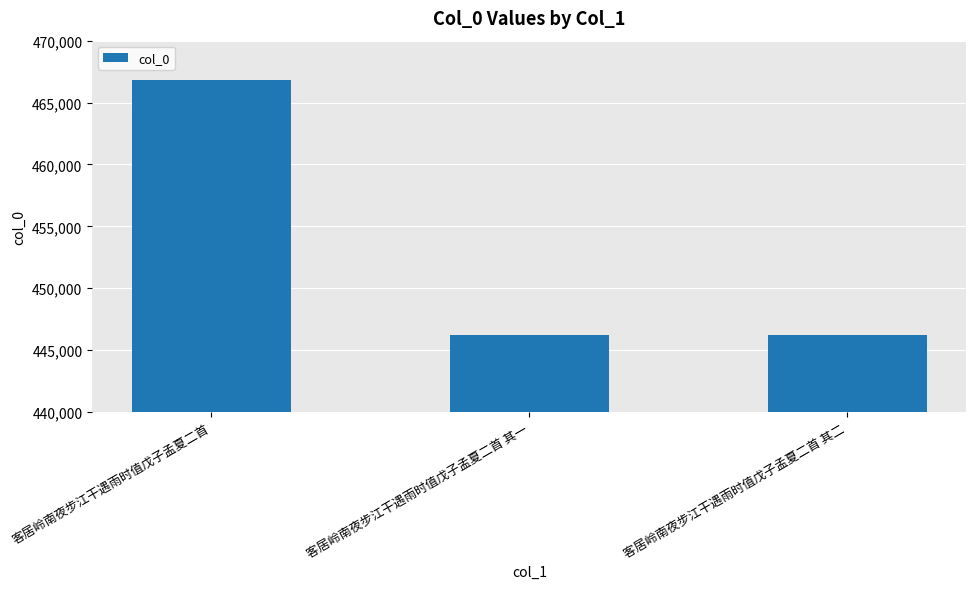

What is the average value?

453078